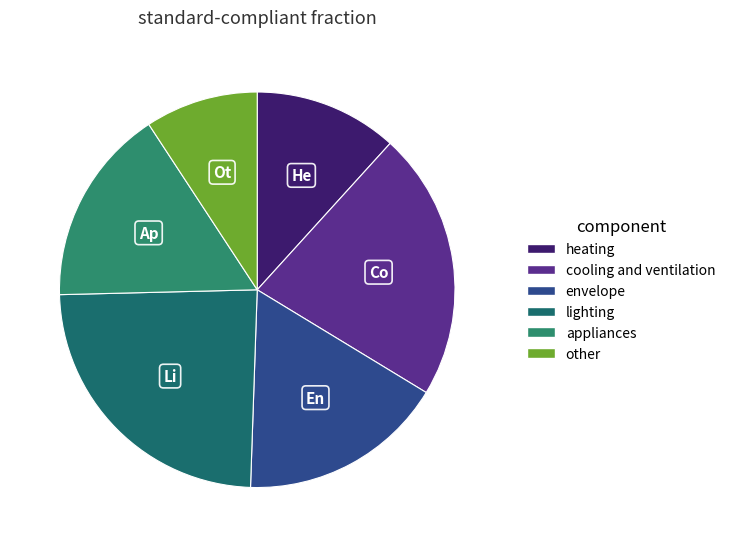

To the nearest percent, what percentage of the pie is envelope?

17%